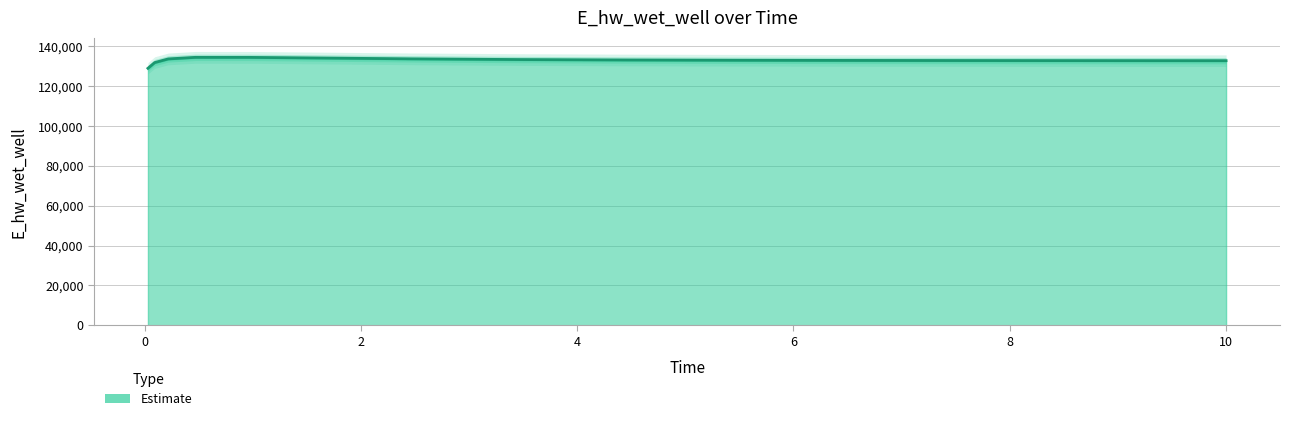

Does the chart have visible grid lines?

Yes